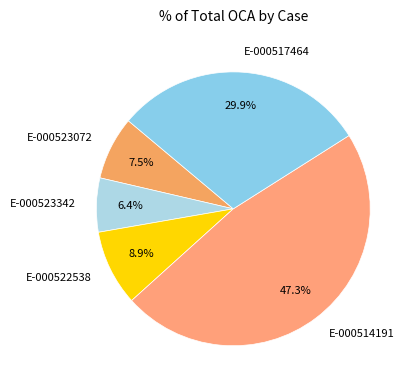

Is the sum of E-000523072 and E-000523342 greater than half?

No